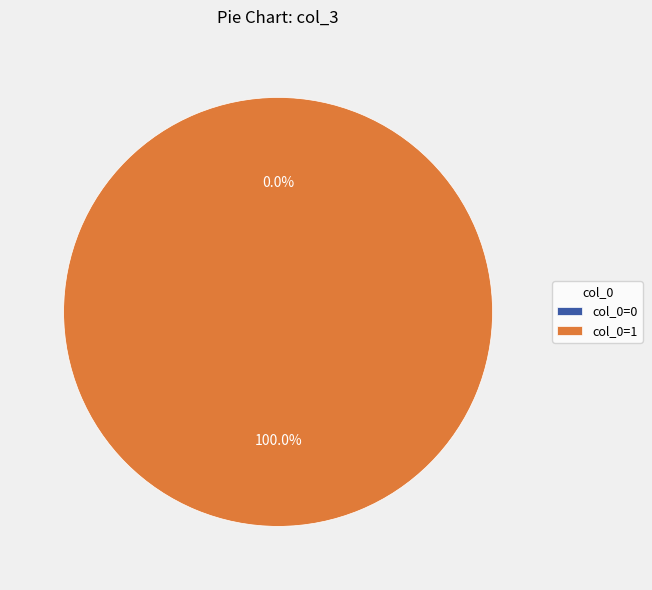

Count the number of slices in the pie.

2